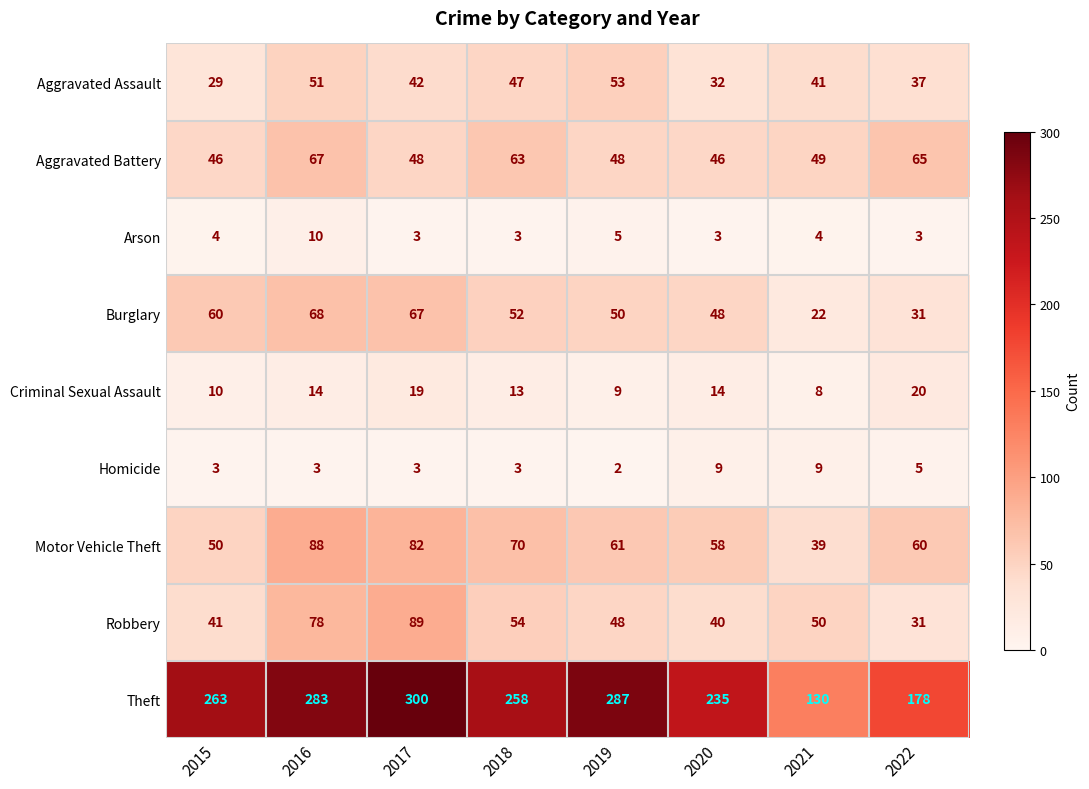

List the labels in order of Robbery value, smallest first.

2022, 2020, 2015, 2019, 2021, 2018, 2016, 2017